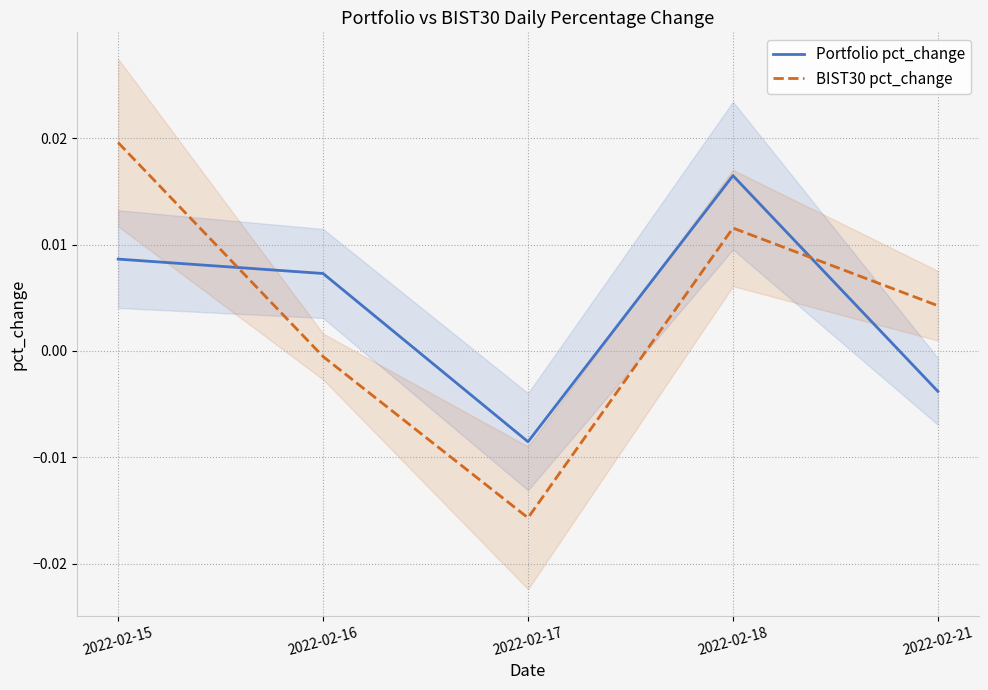

Rank the categories by BIST30 pct_change value from lowest to highest.

2022-02-17, 2022-02-16, 2022-02-21, 2022-02-18, 2022-02-15